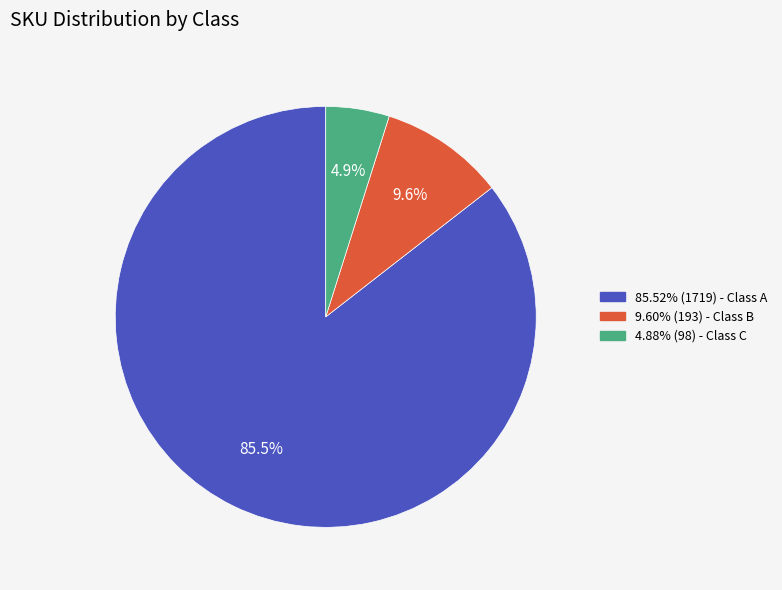

Is there a majority slice in this chart?

Yes